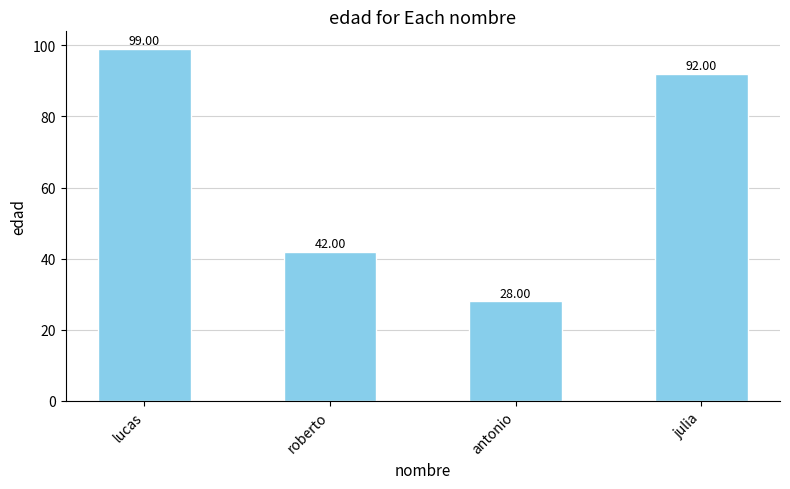

Is it true that the value at roberto is 42?

True